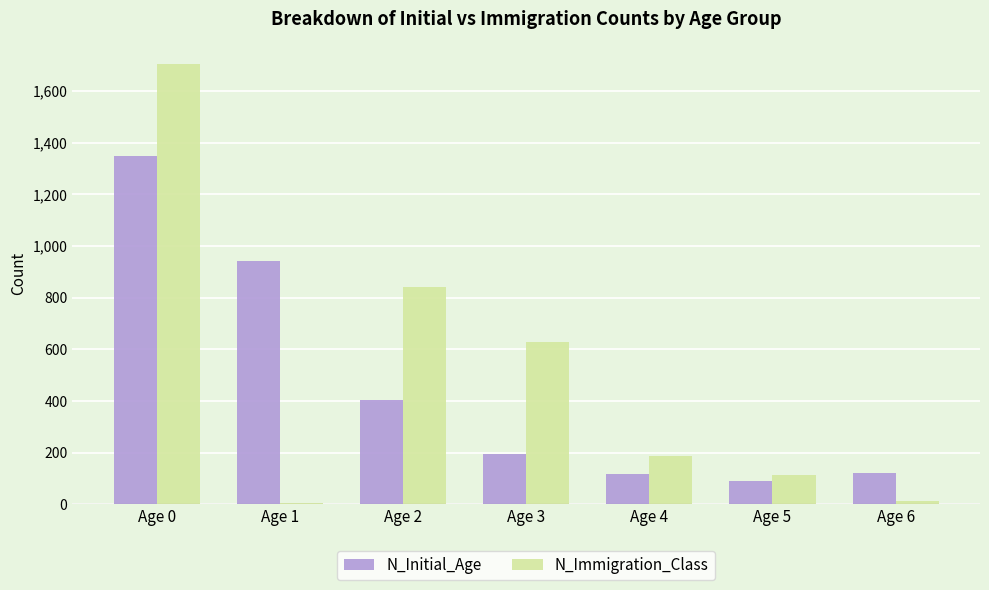

What is the difference between the maximum and minimum values in the N_Initial_Age series?

1258